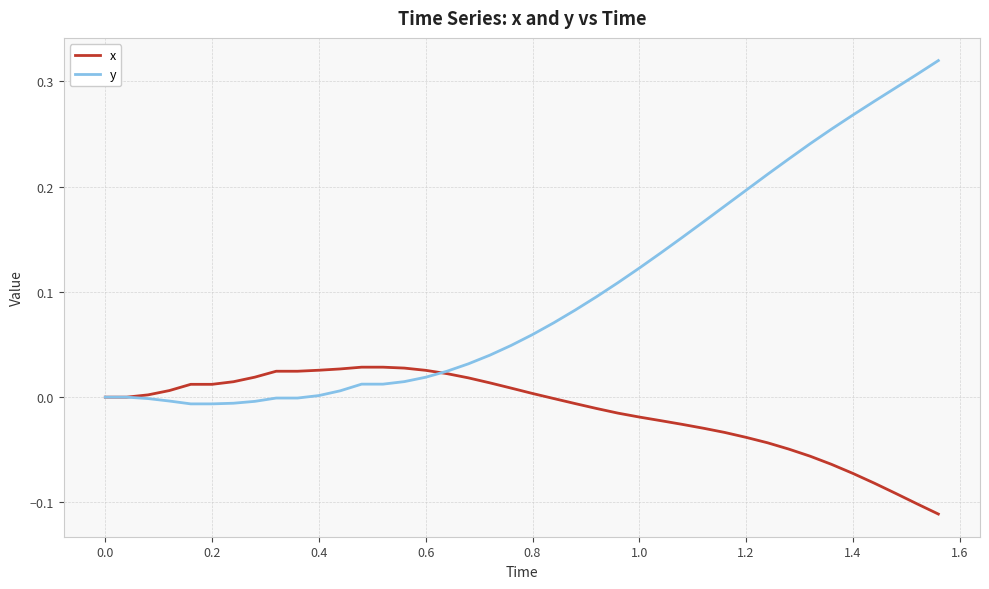

Which series has the widest spread of values?

y